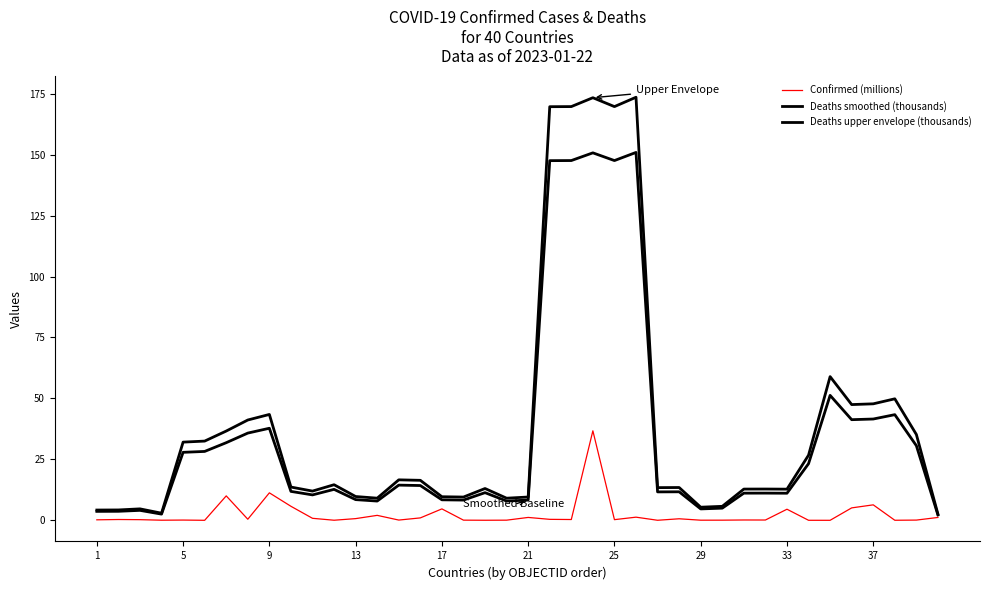

How many lines are shown in the chart?

3